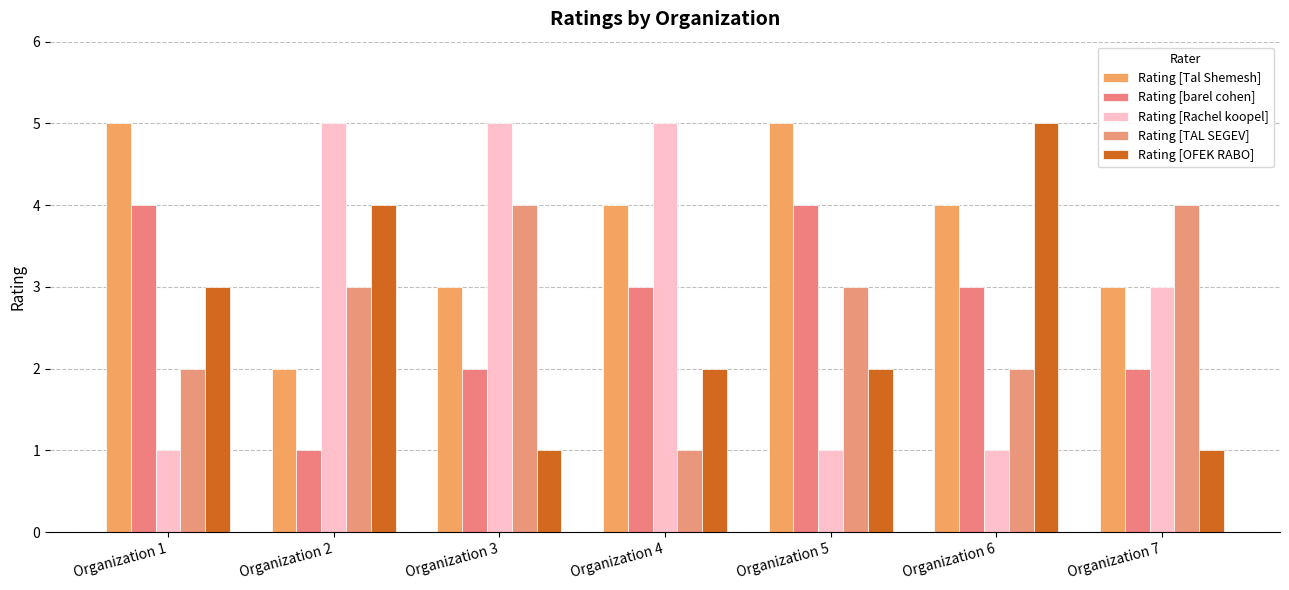

At which category is the sum across all series the highest?

Organization 1